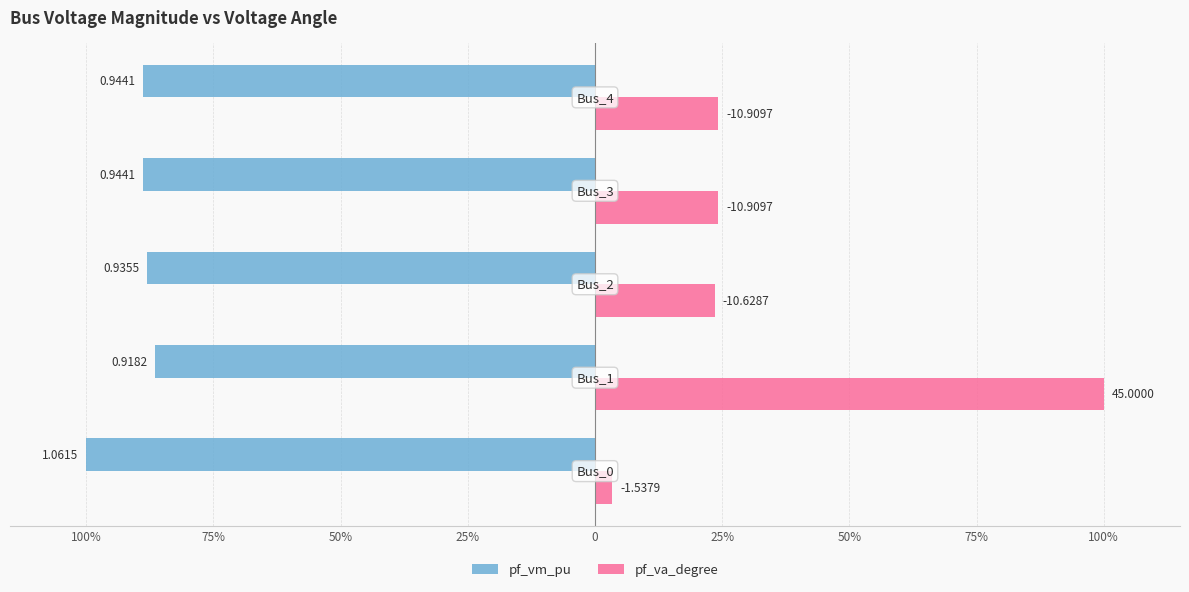

What are all the series names shown in the legend?

pf_vm_pu, pf_va_degree